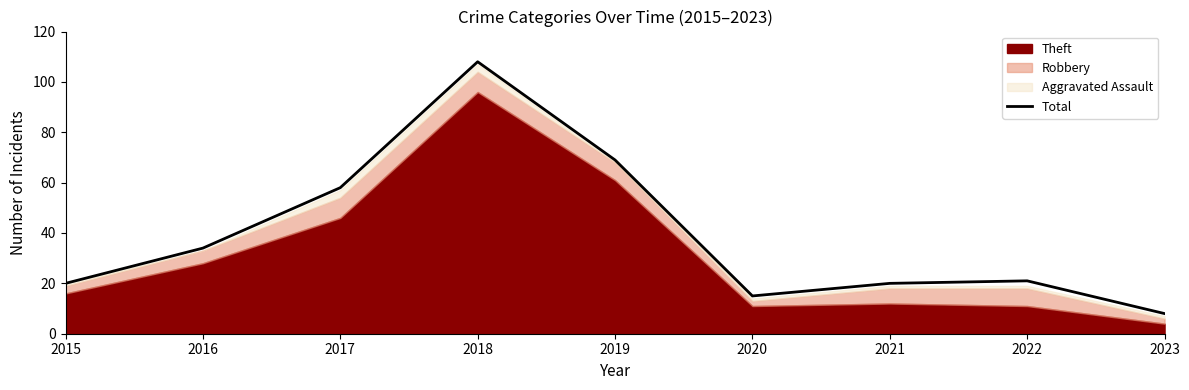

Which has a higher value, 2021 or 2018?

2018